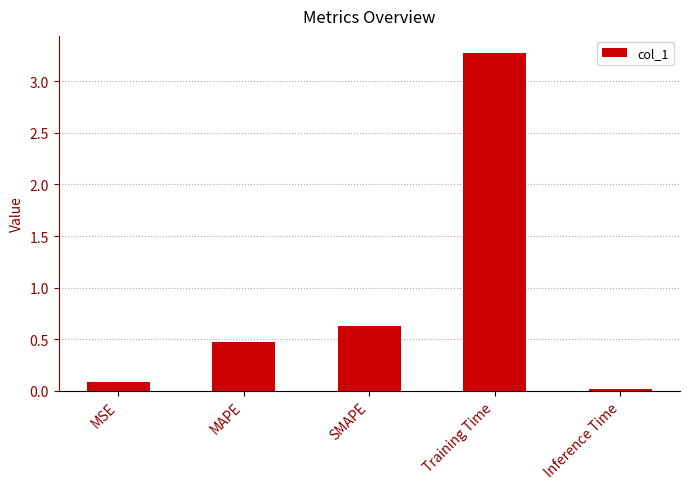

What is the label of the 4th bar from the left?

Training Time